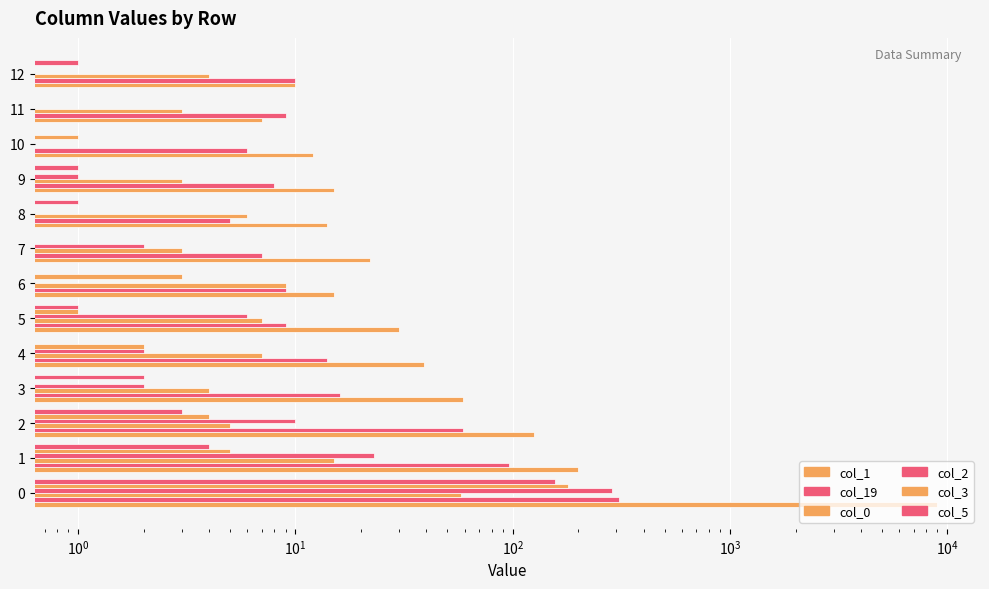

Does the chart contain stacked bars?

No